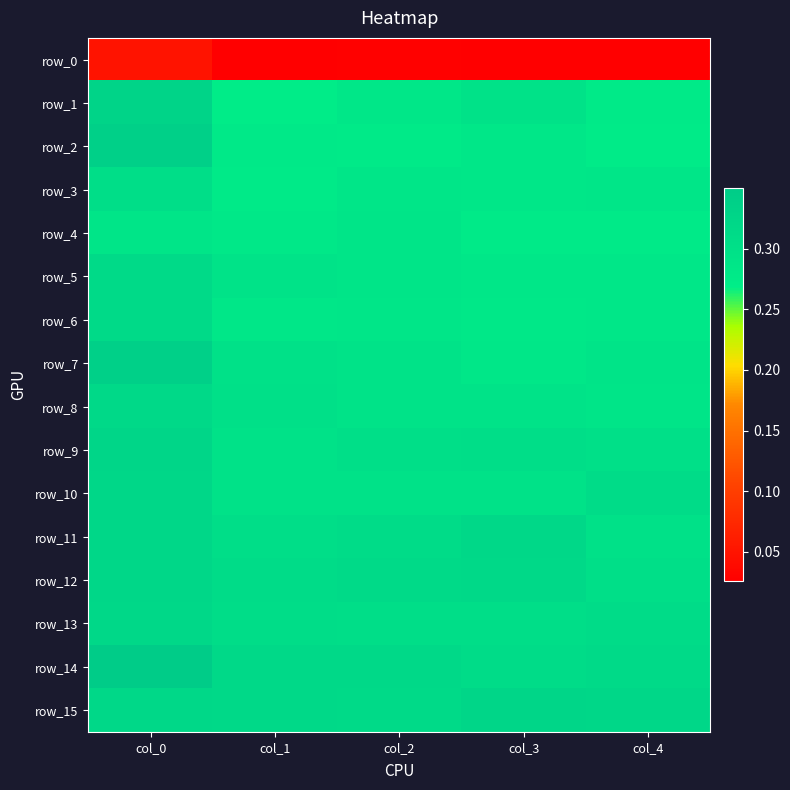

List the series in order of their peak value, highest first.

row_14, row_2, row_7, row_1, row_15, row_9, row_12, row_11, row_10, row_13, row_8, row_6, row_5, row_3, row_4, row_0